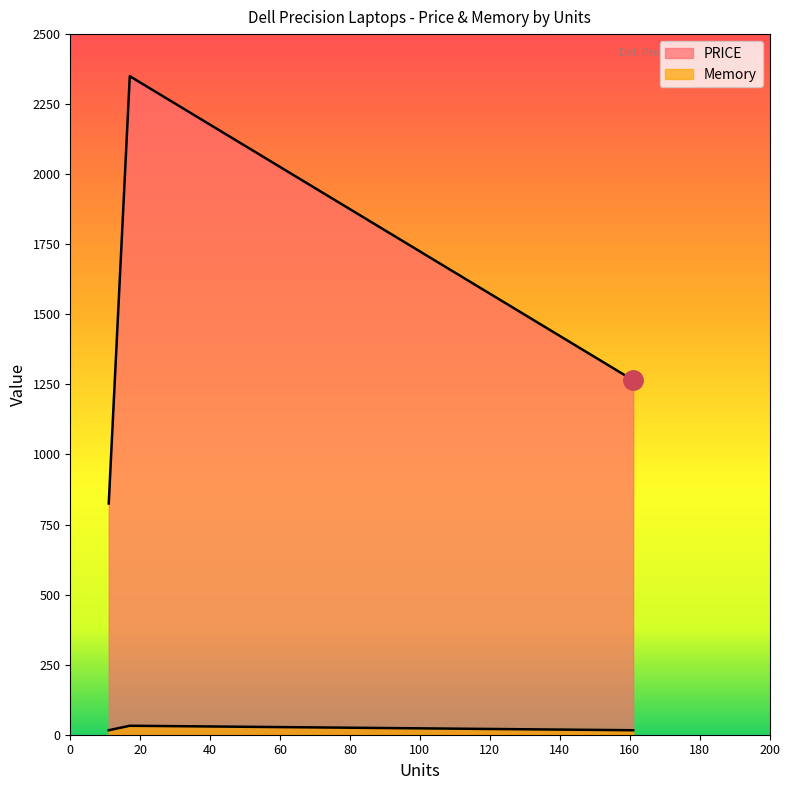

What is the maximum value shown in the chart?

2350